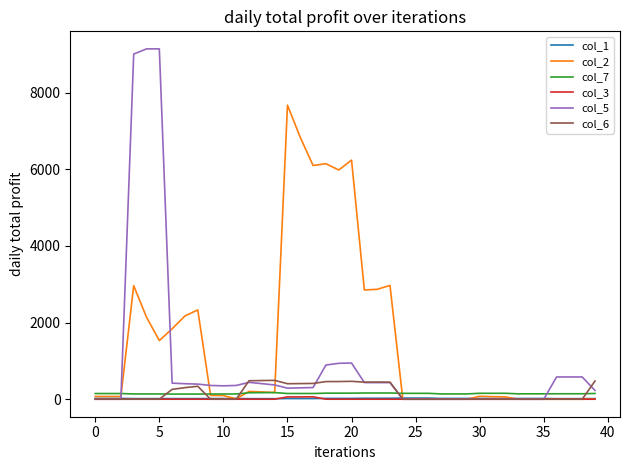

What is the greatest value displayed?

9140.7